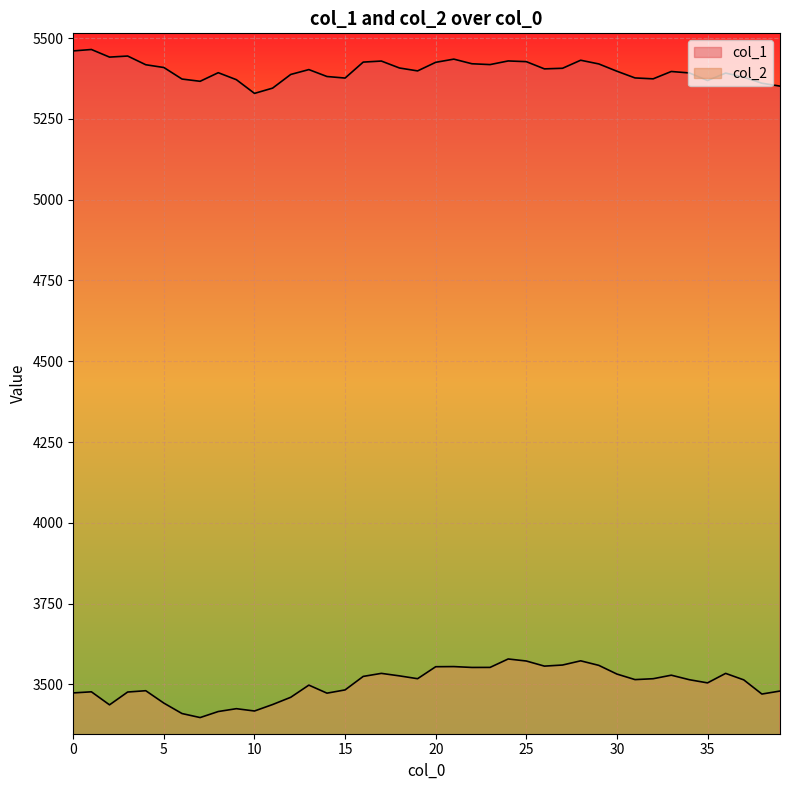

True or false: col_2 and col_1 cross at least once.

False